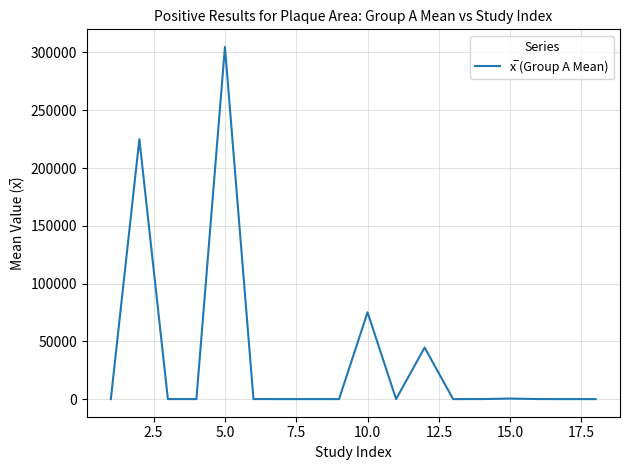

What is the difference between the maximum and minimum values?

304787.8